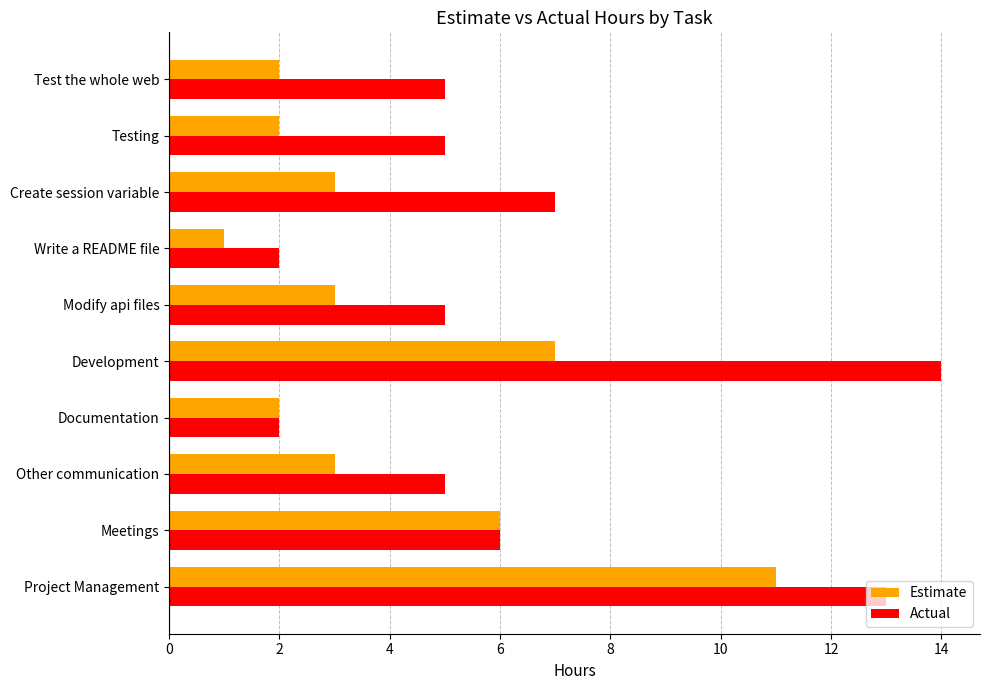

What is the difference between the maximum and minimum values in the Actual series?

12